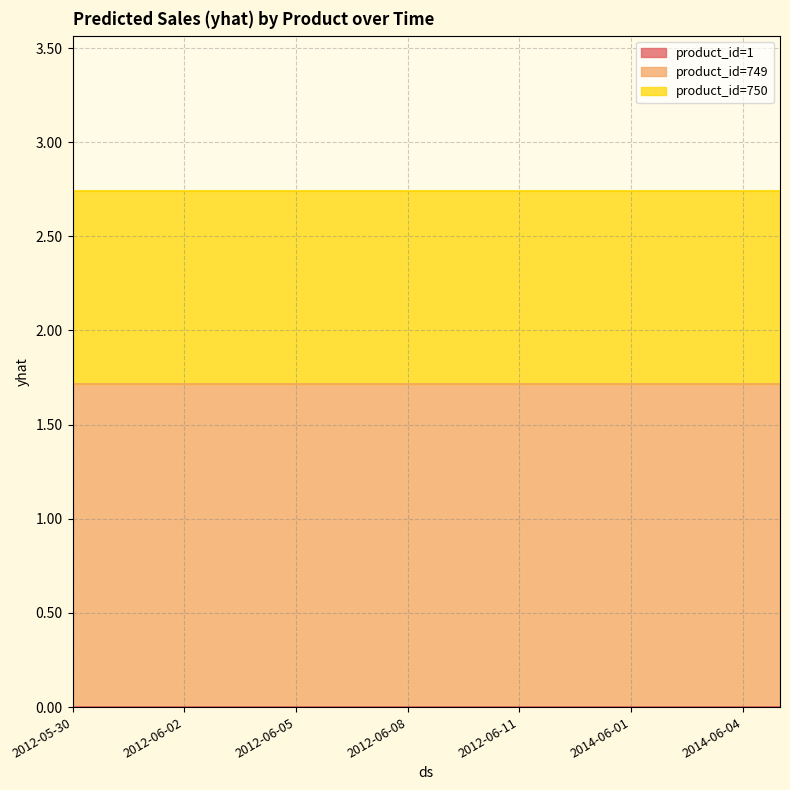

Is it true that product_id=749 equals 2.3 at 2014-06-03?

False